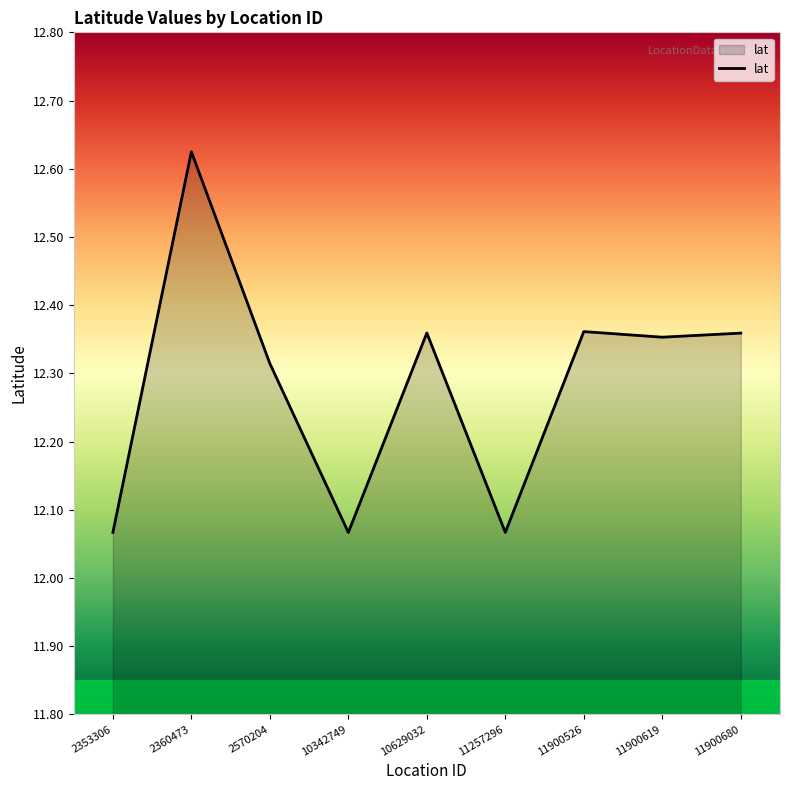

What is the sum of the values at 11257296 and 10342749?

24.1